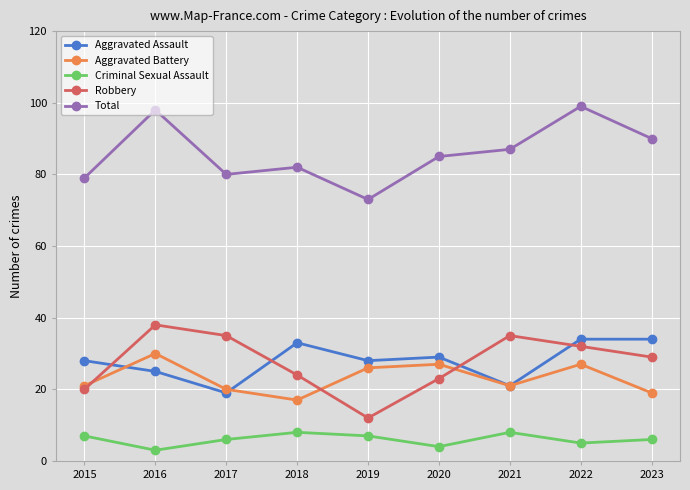

What is the greatest value displayed?

99